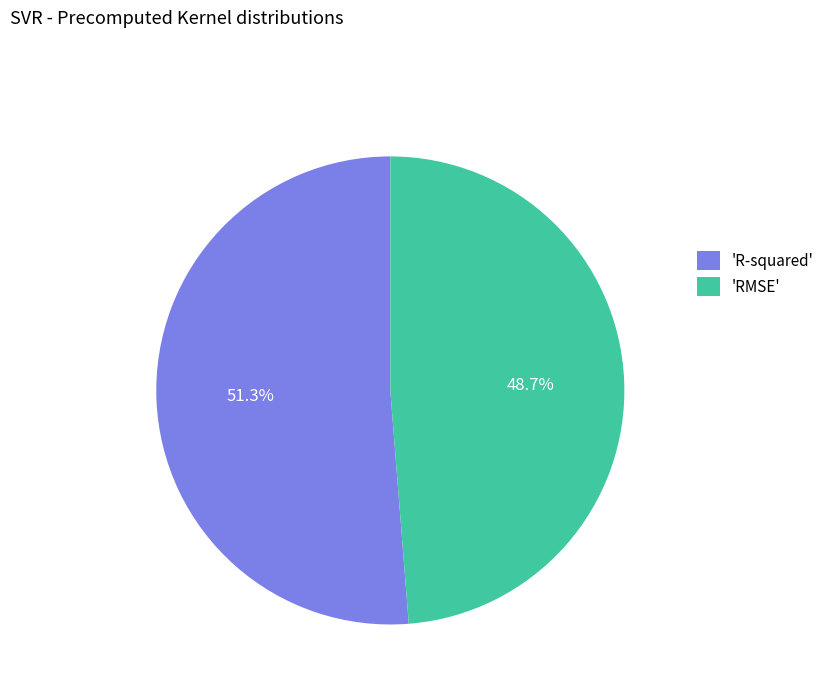

What portion of the pie excludes 'R-squared'?

48.7%